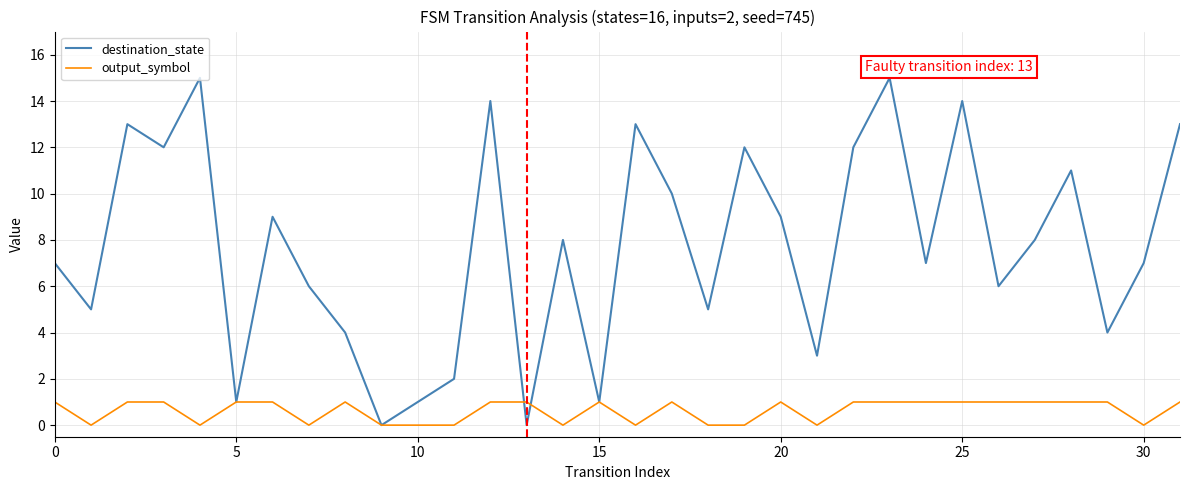

Rank the series by their maximum value, from highest to lowest.

destination_state, output_symbol